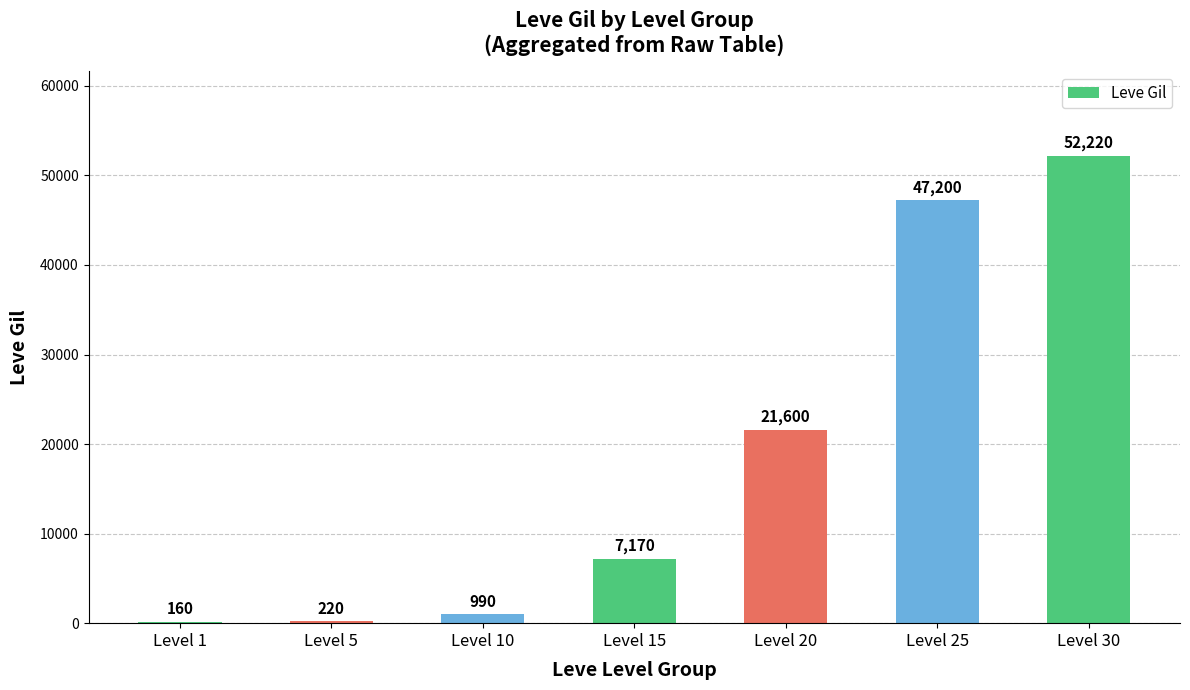

What is the sum of the values at Level 10 and Level 5?

1210